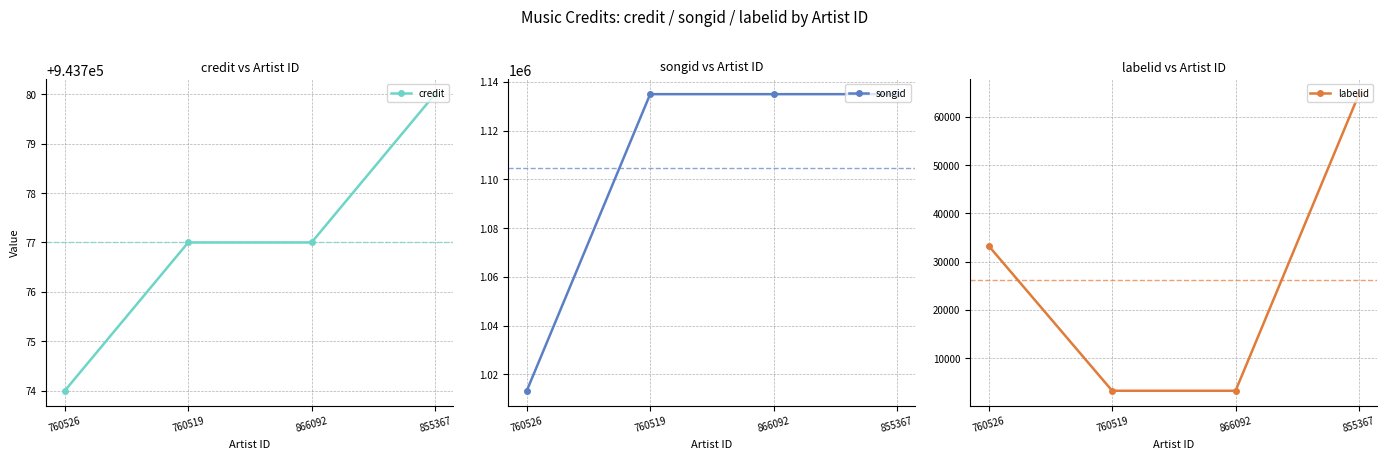

What is the difference between the highest and lowest values at 760526?

979976